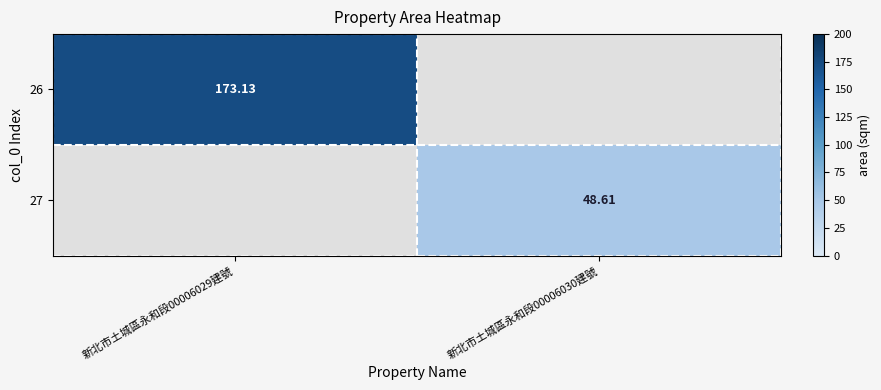

Is the value of 27 at 新北市土城區永和段00006029建號 greater than the value of 26 at 新北市土城區永和段00006030建號?

No